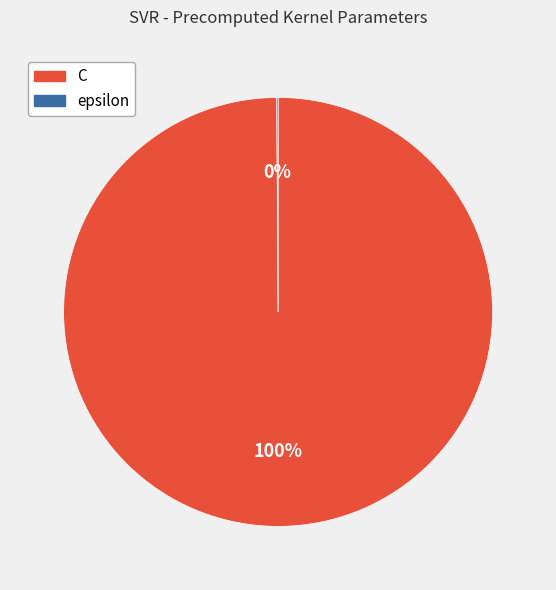

Is it true that C is 87% of the pie?

False